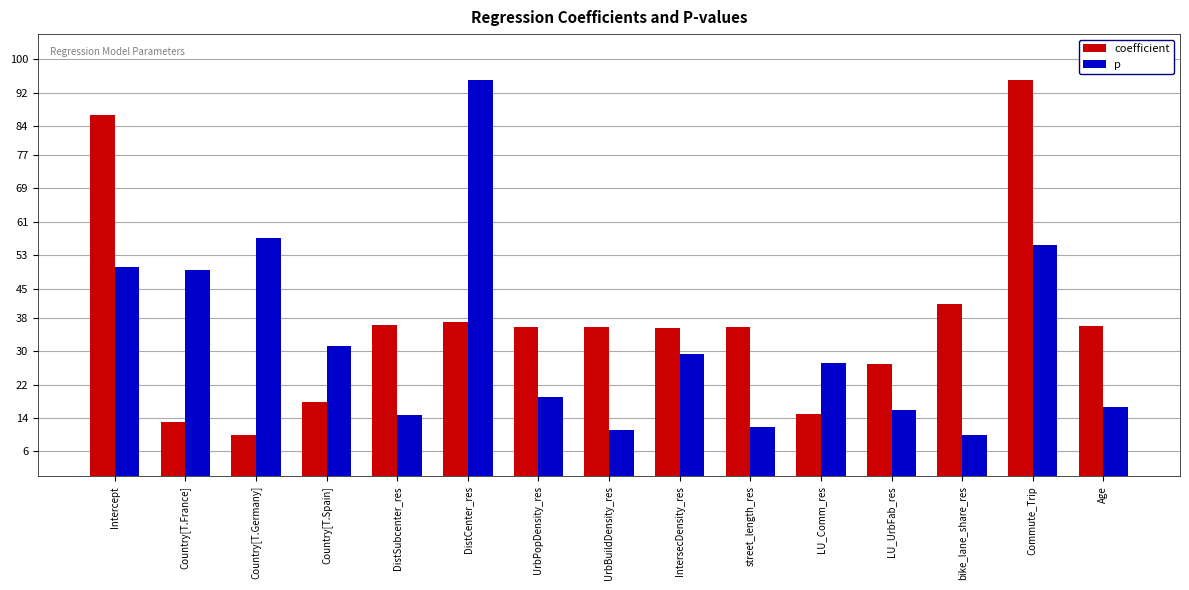

What is the lowest value of the p series?

10.0